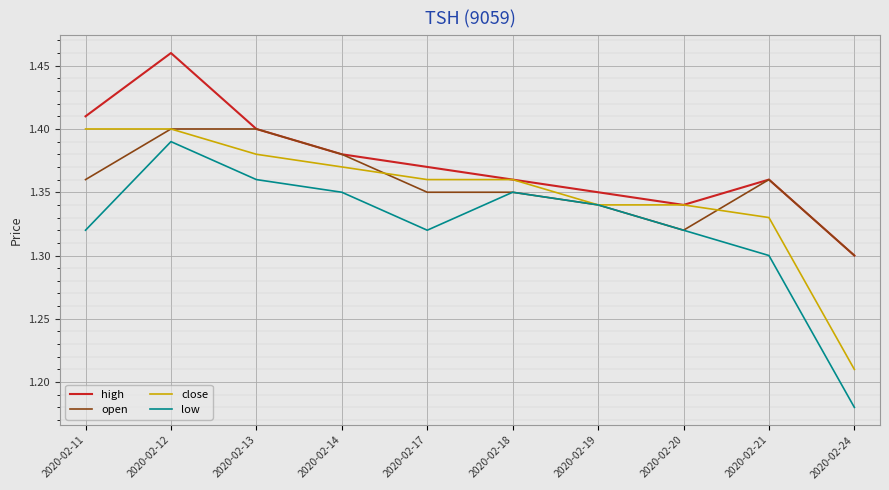

Is this an area chart (filled region under the line)?

No